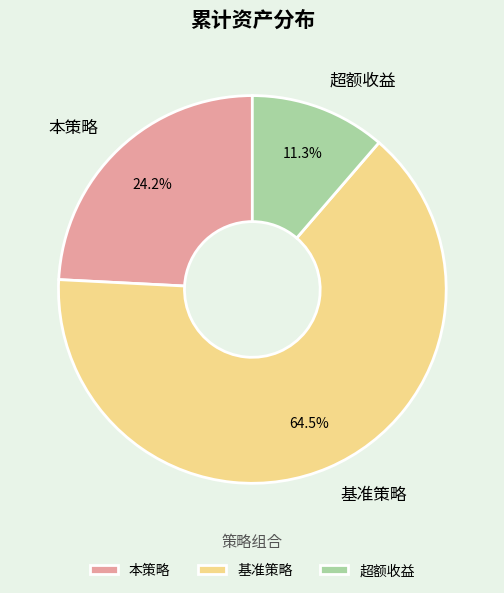

To the nearest percent, what is the difference between the largest and smallest slice percentages?

53%